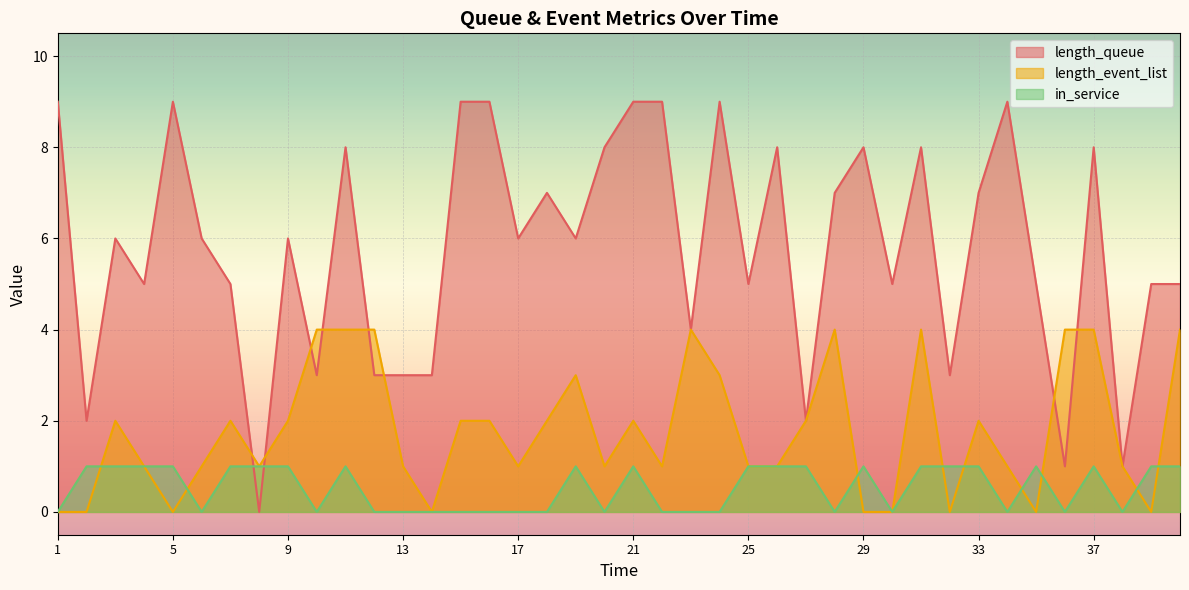

What is the sum of all length_queue values?

231